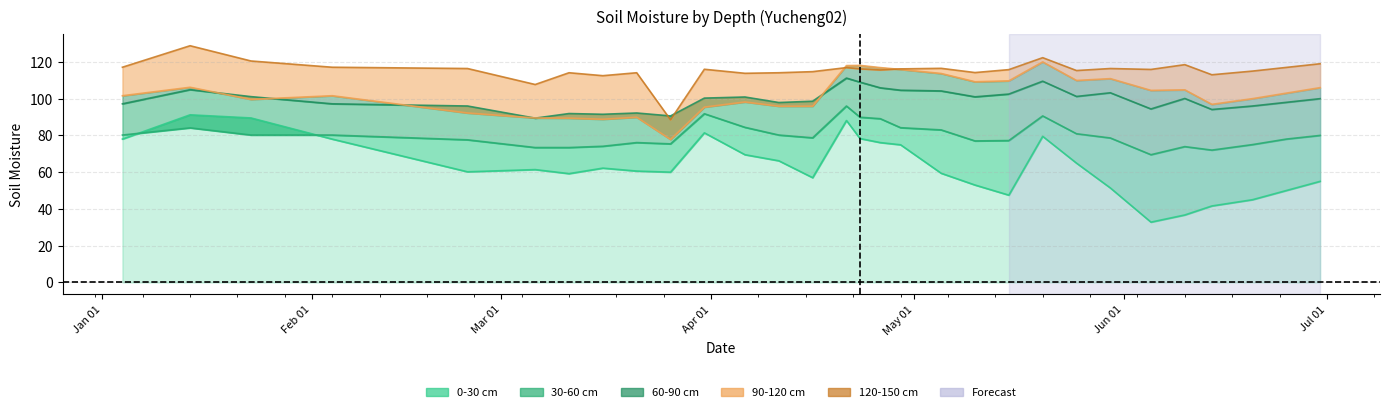

Which has a higher value, 2003-03-16 or 2003-04-29?

2003-04-29